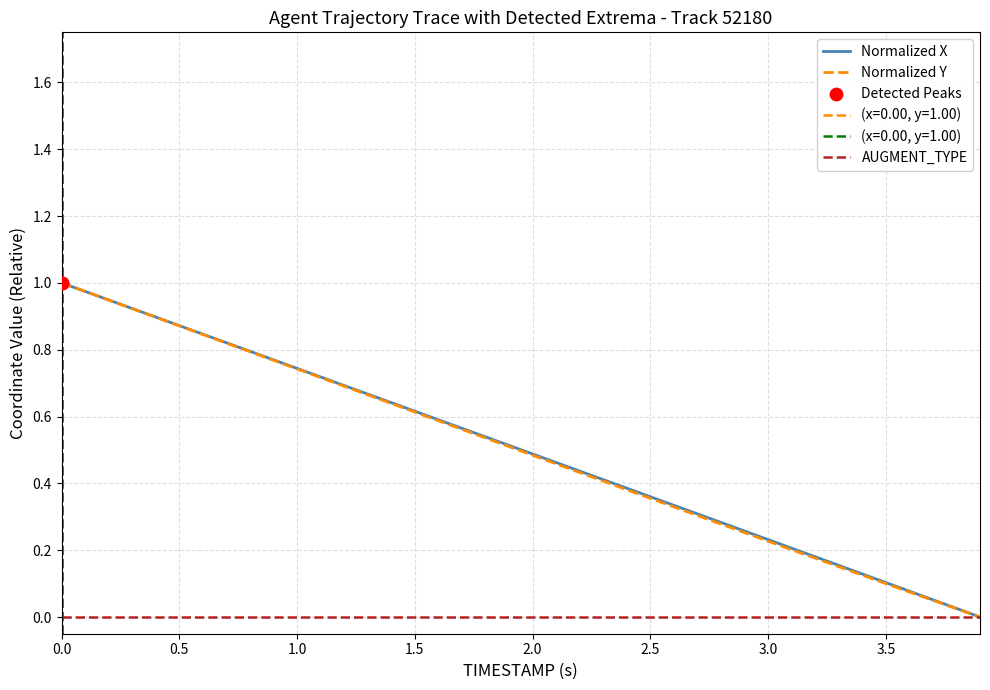

Which series contains the lowest Y value?

Normalized X